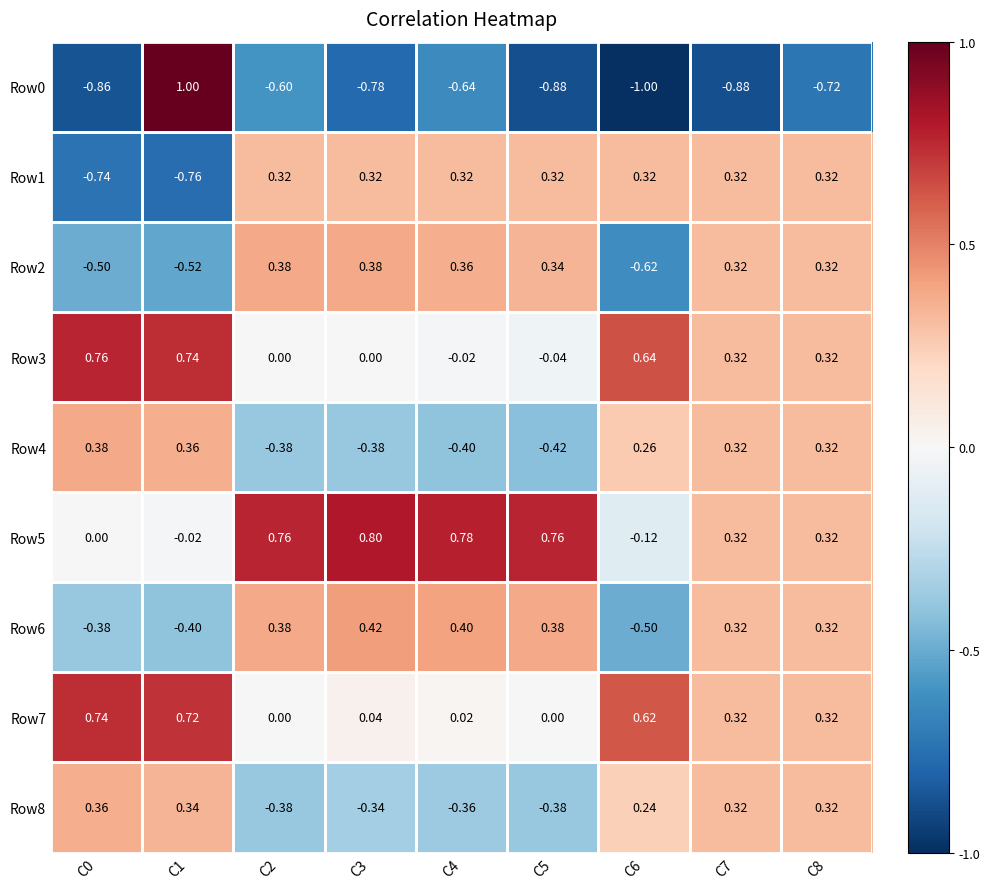

How many data points does each series have?

9